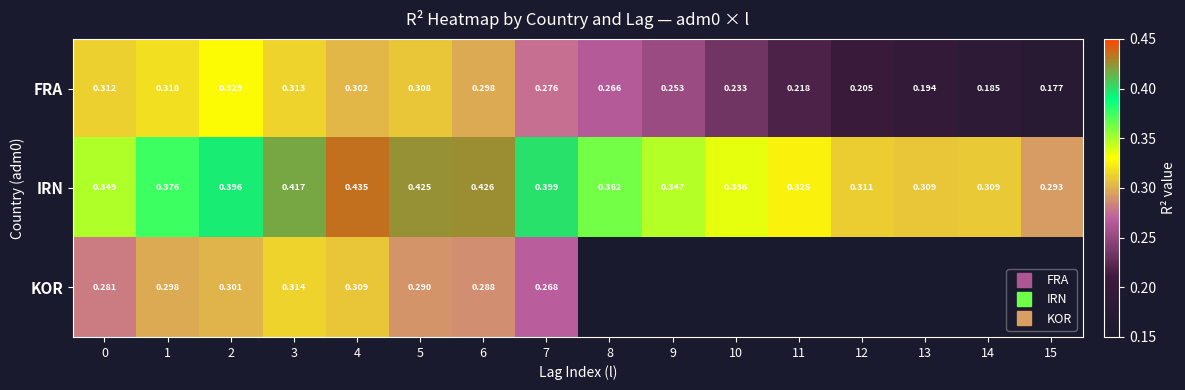

At which category does the chart reach its minimum across all series?

15